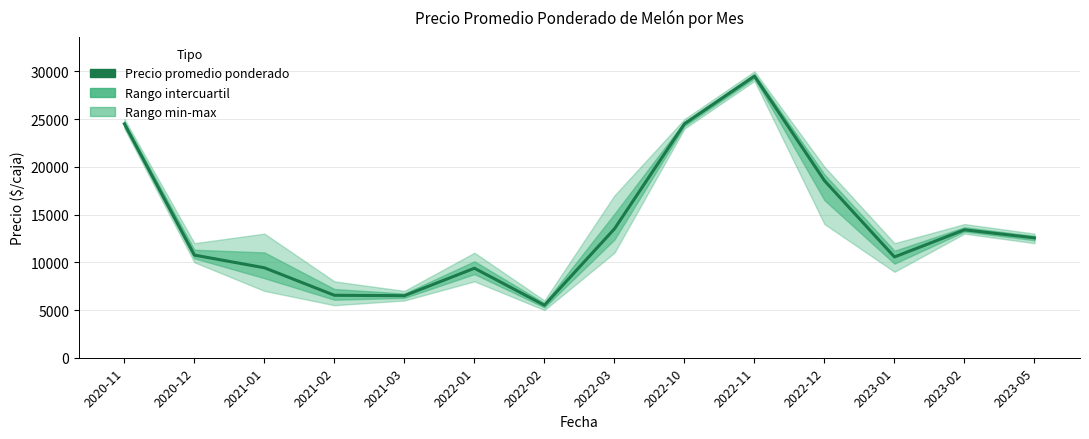

What is the smallest value displayed?

5500